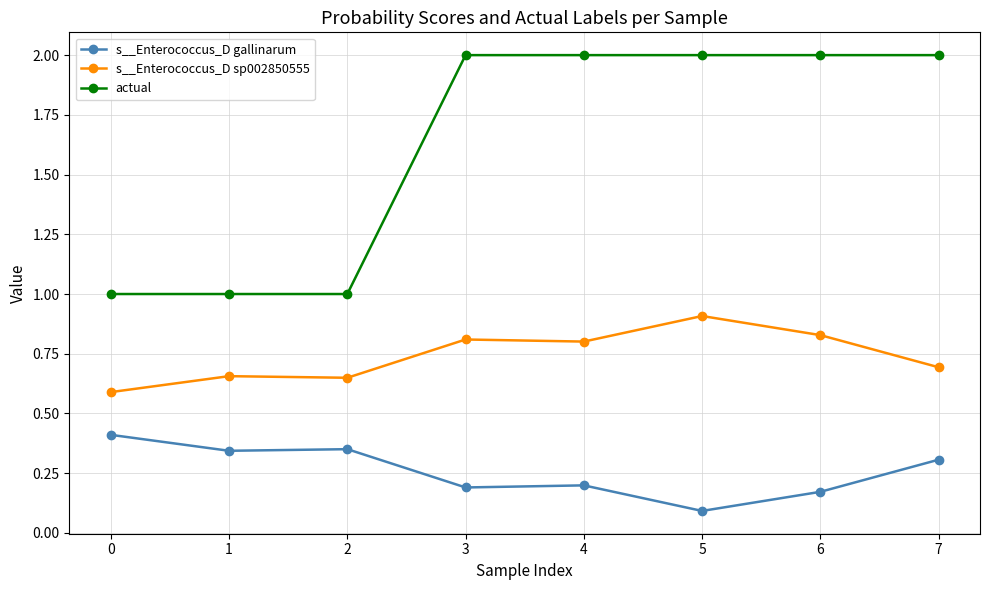

True or false: s__Enterococcus_D sp002850555 and actual intersect in this chart.

False